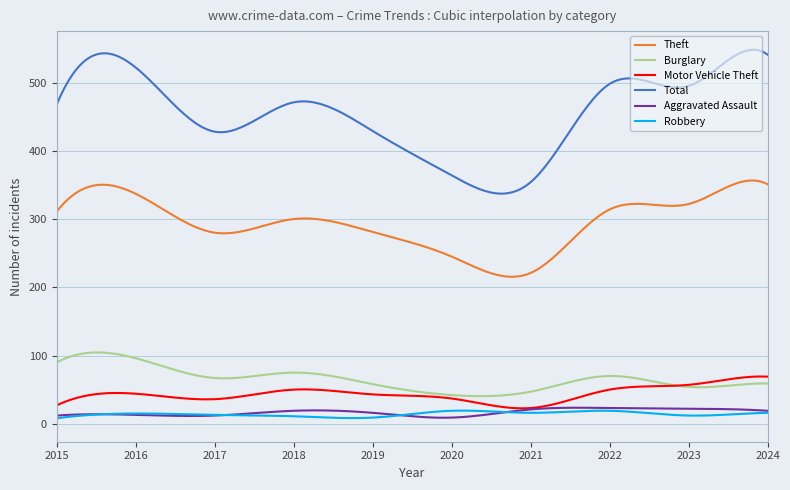

True or false: Robbery and Total cross at least once.

False